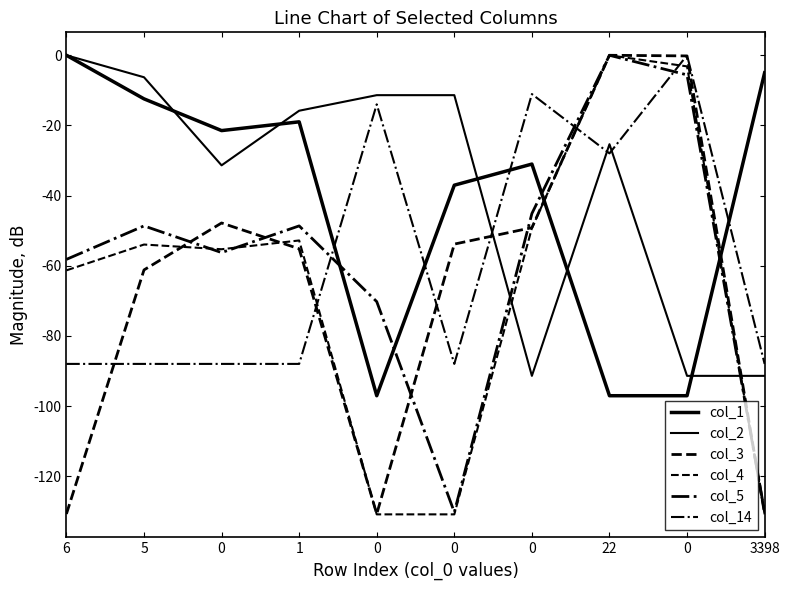

Does the chart have visible grid lines?

No